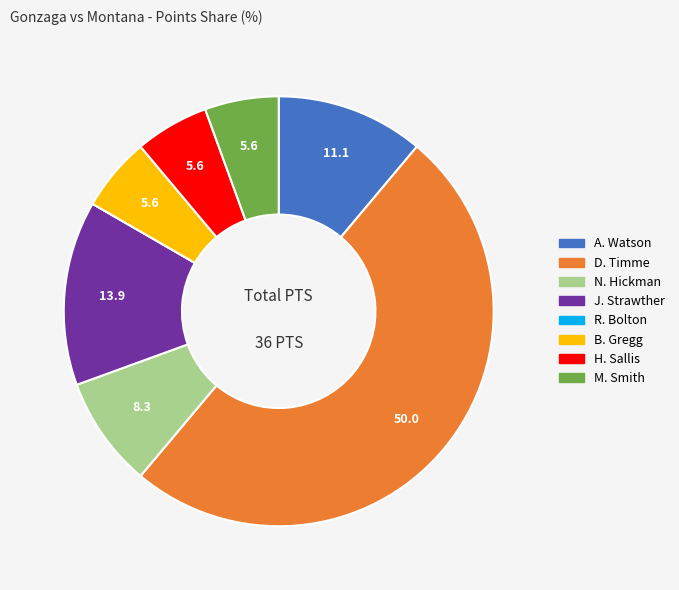

Is N. Hickman the majority of the pie?

No